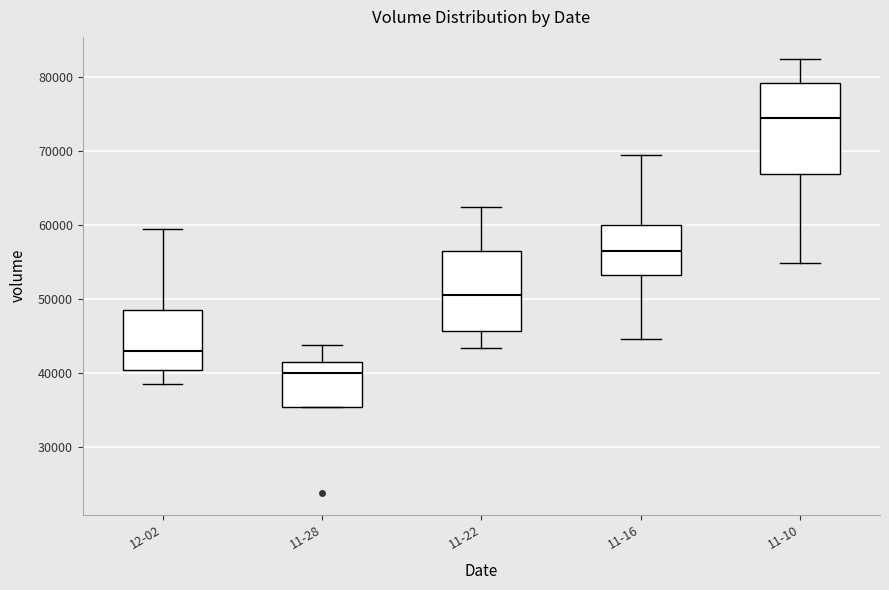

Where does the lower whisker of the box for 11-10 end on the y-axis? The values are not printed on the chart, so give them approximately, as read against the axis.

55000